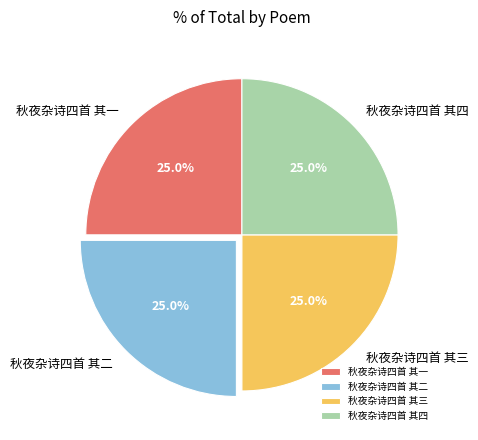

What is the ratio of the value at 秋夜杂诗四首 其二 to the value at 秋夜杂诗四首 其四?

1.0